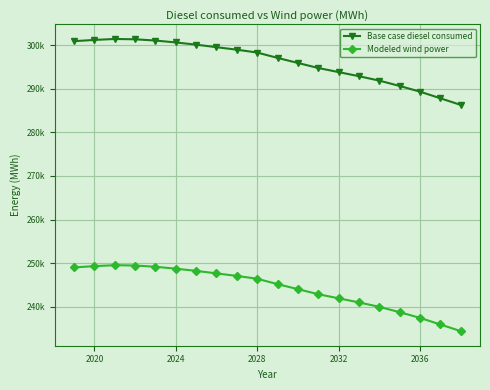

What is the maximum value shown in the chart?

301383.1